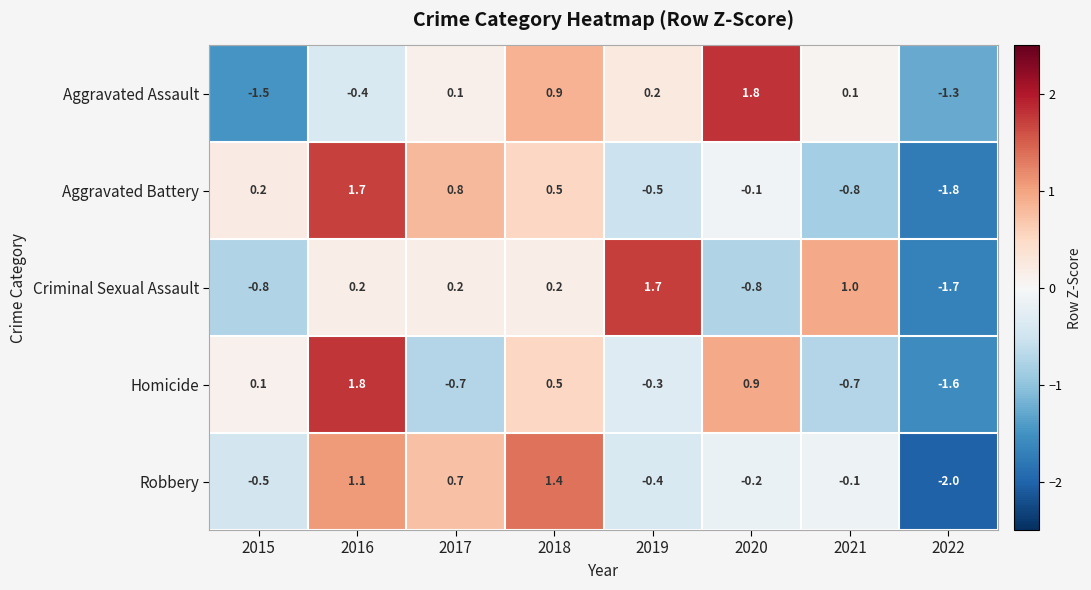

Is the value of Robbery at 2017 greater than the value of Homicide at 2020?

No